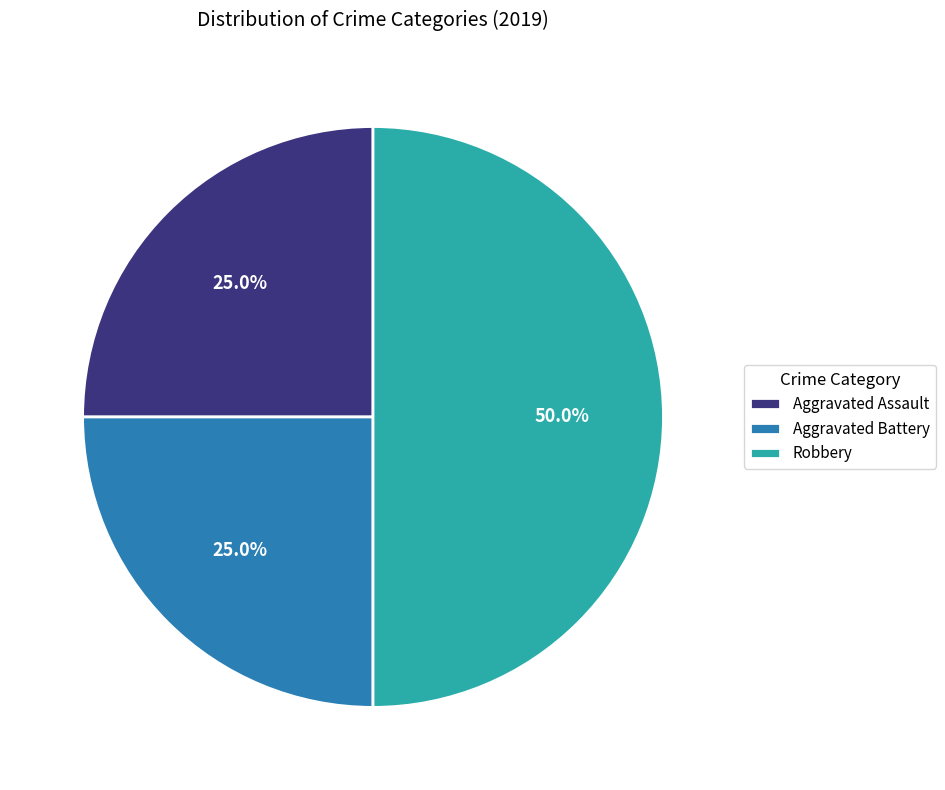

Count the number of slices in the pie.

3